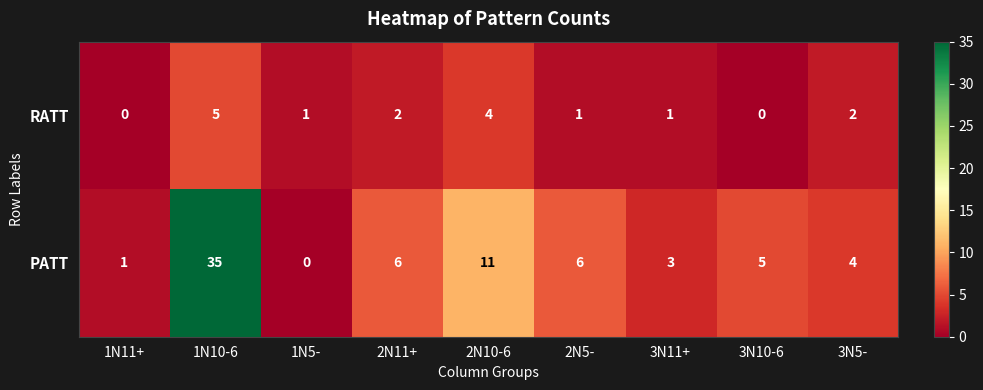

What is the total value across all series at 1N11+?

1